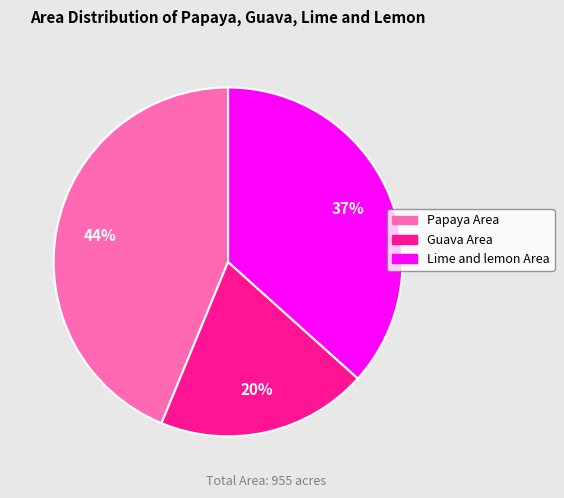

To the nearest percent, what is the difference between the largest and smallest slice percentages?

24%